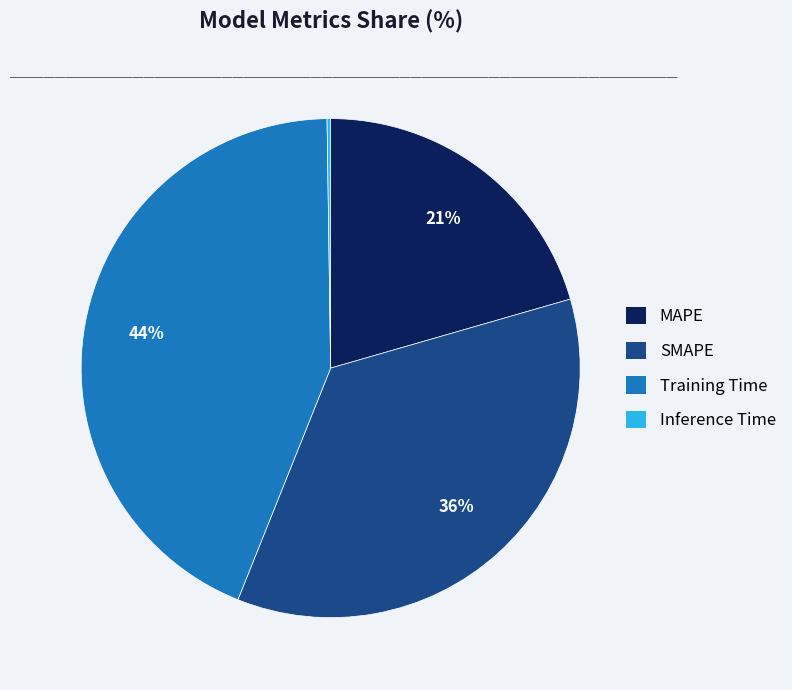

To the nearest percent, what is the average slice percentage?

25%